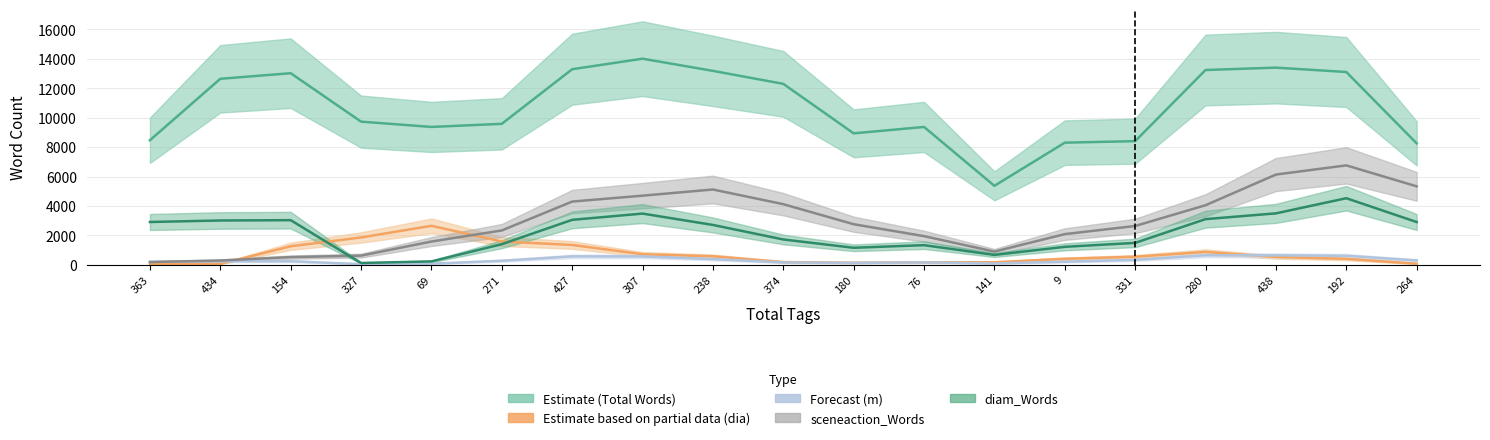

What is the label of the 10th point from the right?

374